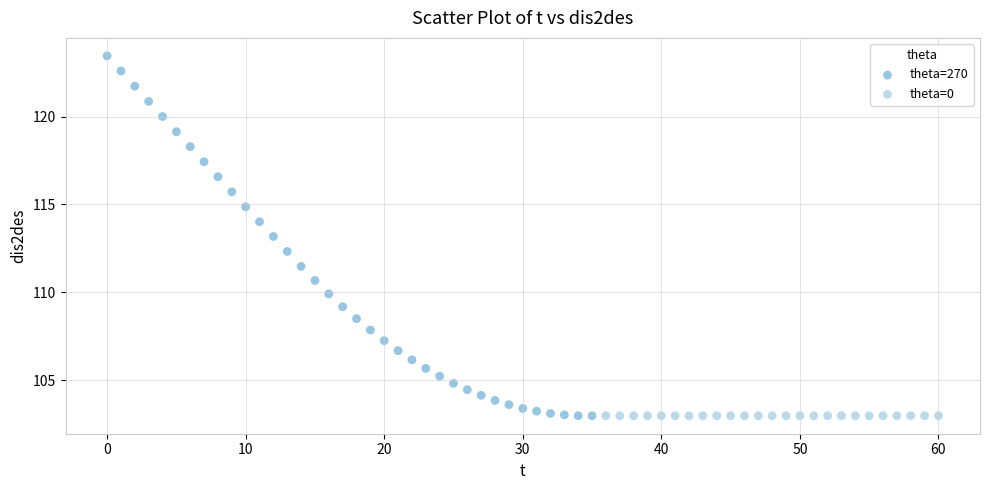

Which series contains the highest Y value?

theta=270